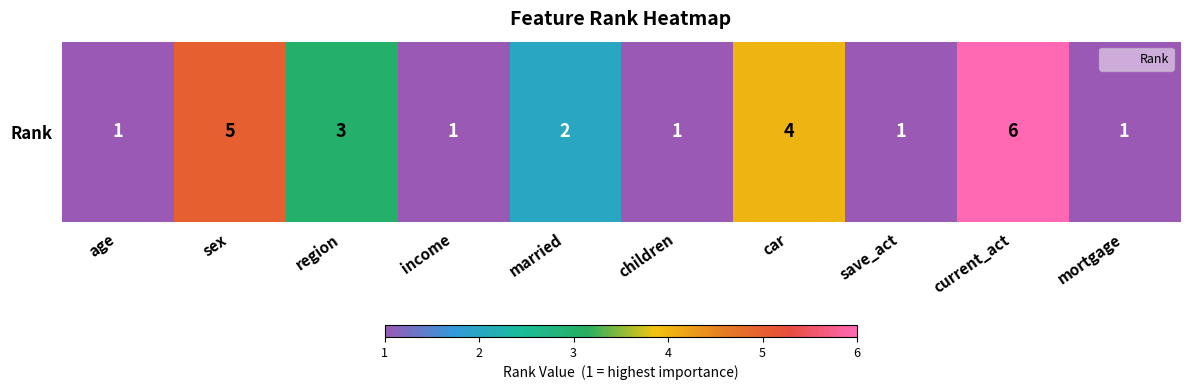

At which label is the value closest to 3?

region